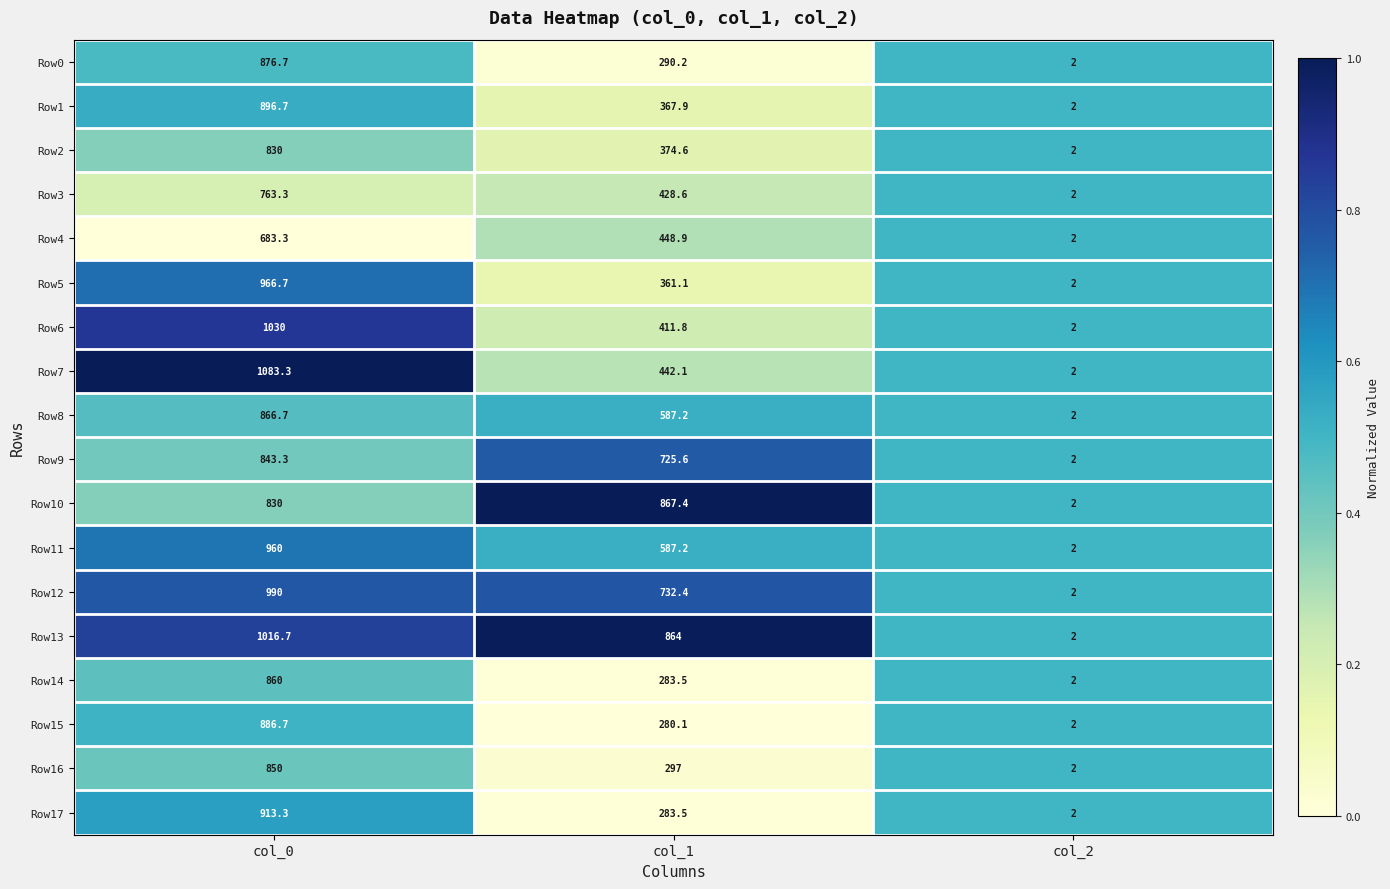

What value does the Row16 series have at col_1?

297.0